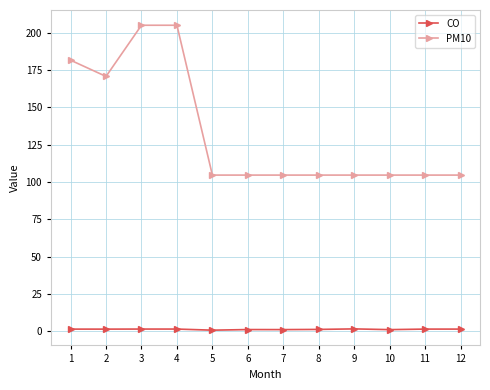

What is the greatest value displayed?

205.1